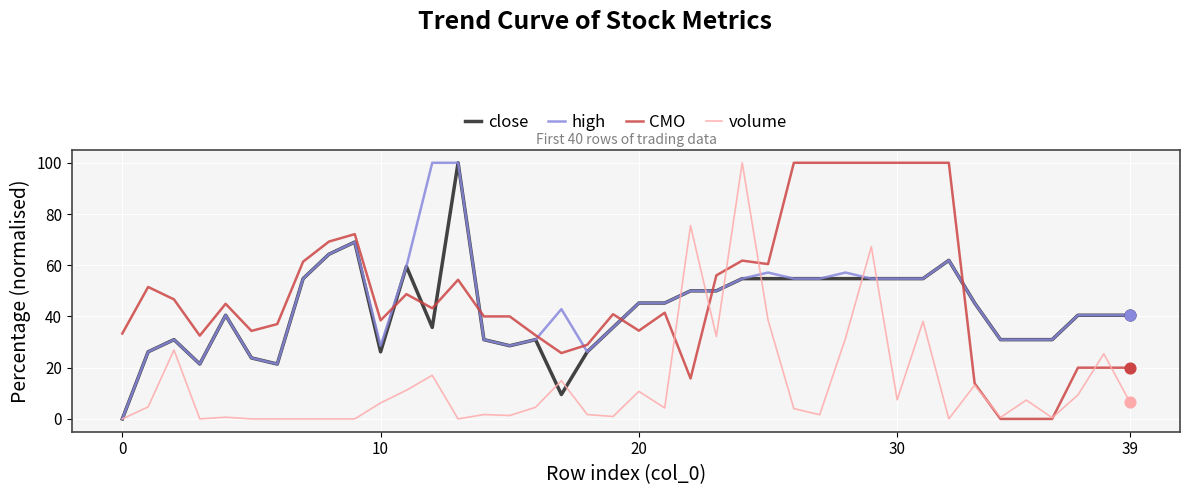

What is the greatest value displayed?

100.0